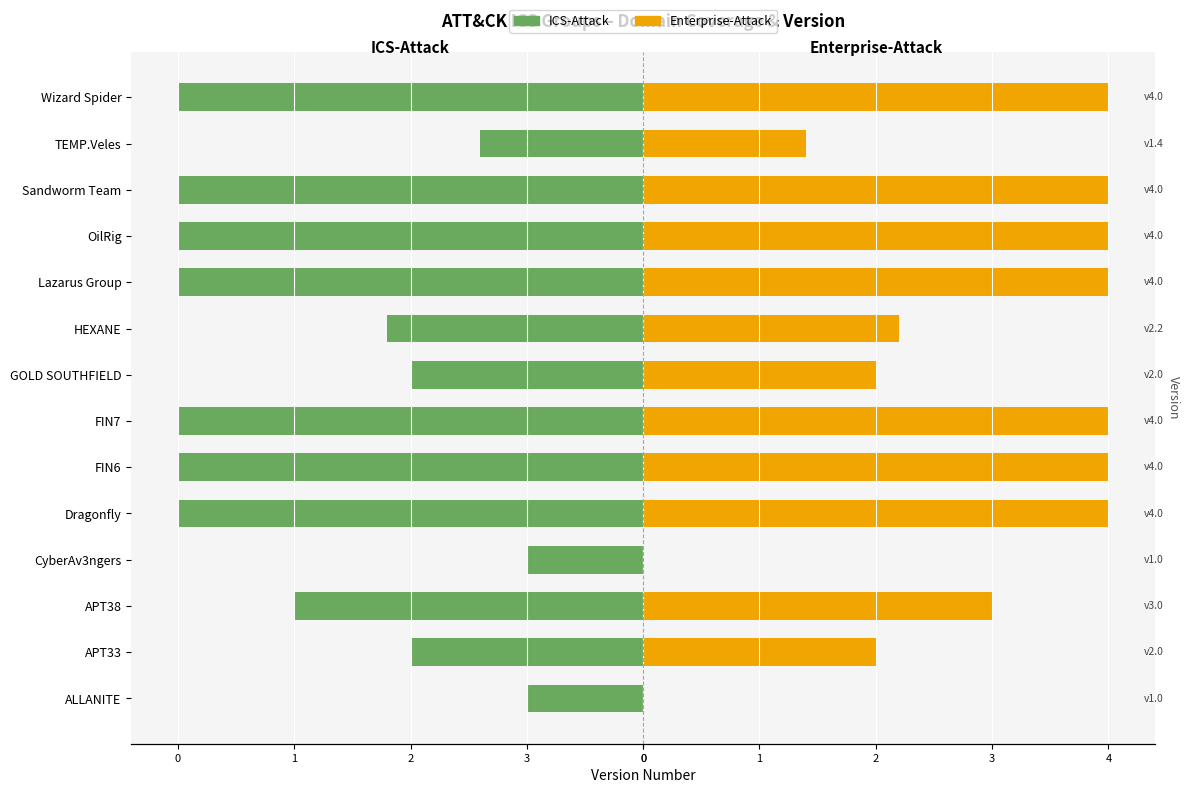

Reading left to right, list all the values displayed in this chart.

ICS-Attack: -1.0	-2.0	-3.0	-1.0	-4.0	-4.0	-4.0	-2.0	-2.2	-4.0	-4.0	-4.0	-1.4	-4.0
Enterprise-Attack: 0.0	2.0	3.0	0.0	4.0	4.0	4.0	2.0	2.2	4.0	4.0	4.0	1.4	4.0